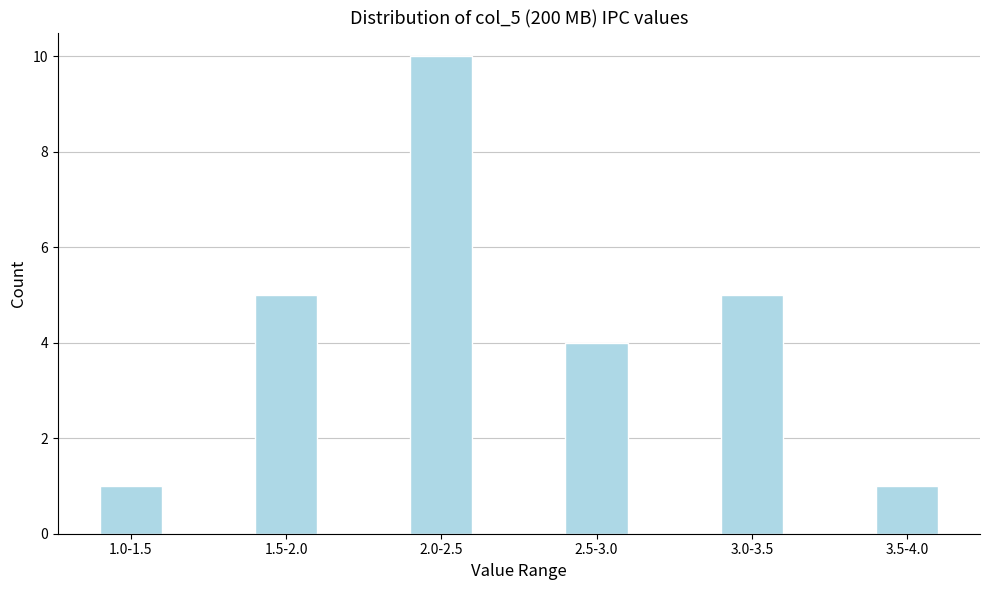

Reading right to left, what are all the values shown in this chart?

3.5-4.0=1	3.0-3.5=5	2.5-3.0=4	2.0-2.5=10	1.5-2.0=5	1.0-1.5=1